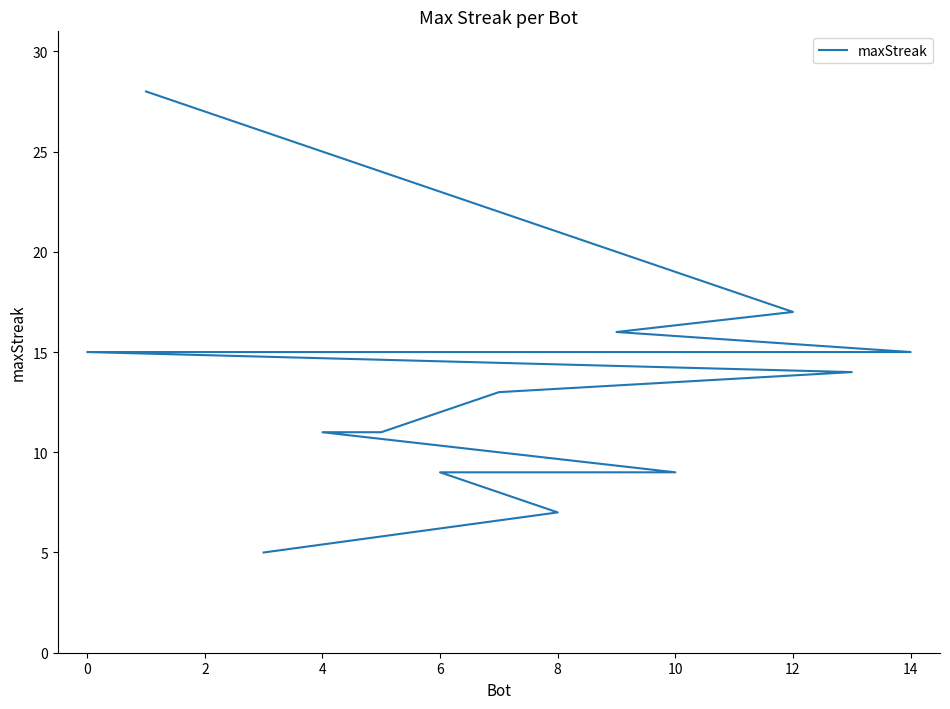

What is the average value?

13